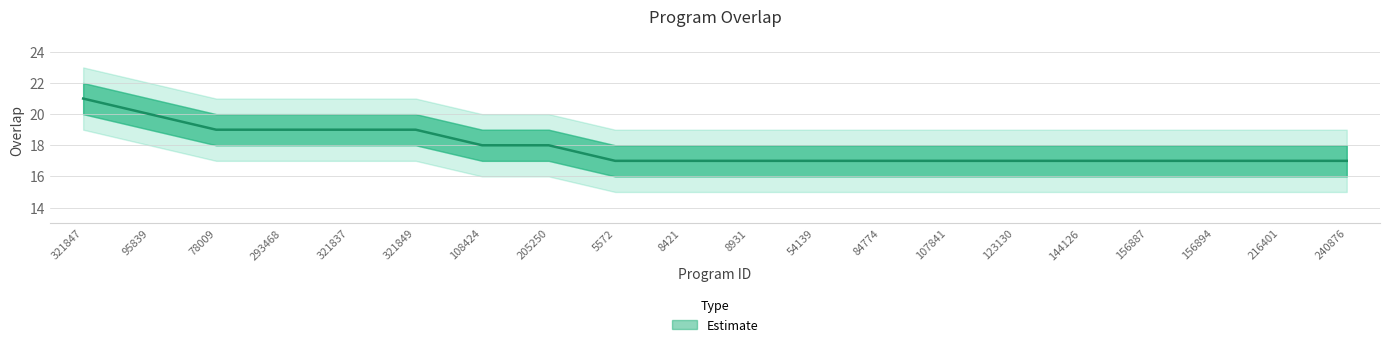

True or false: the data has more than 1 interior local peaks.

False